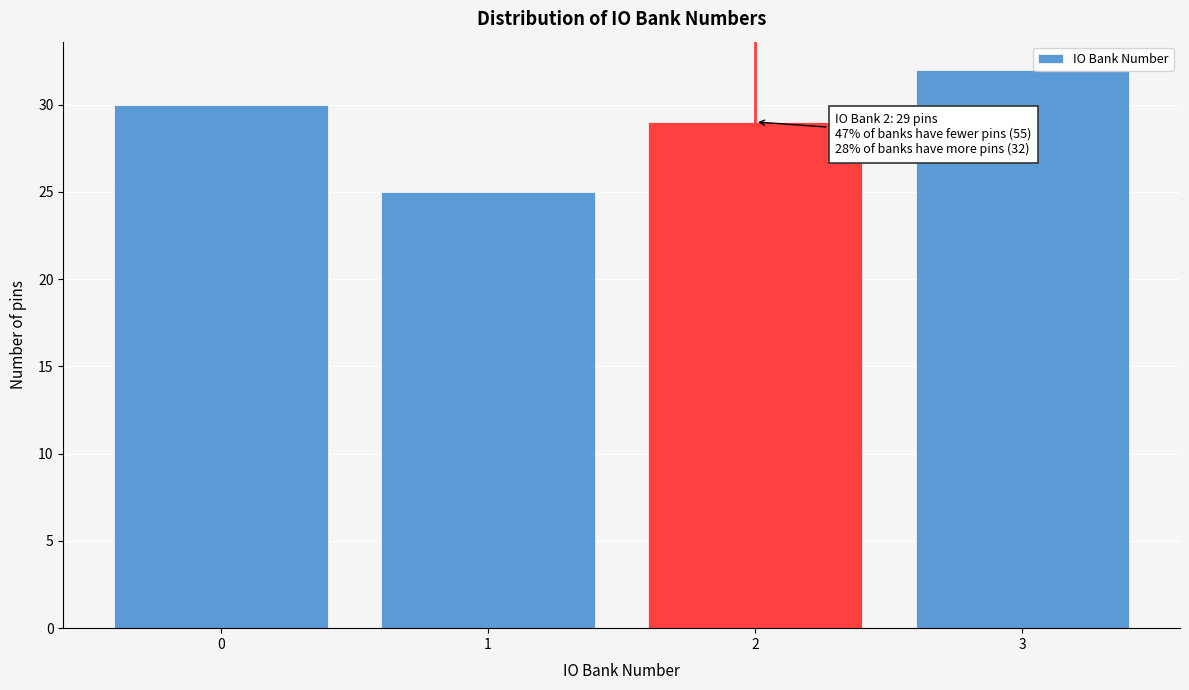

Reading right to left, extract all data points from this chart.

3=32	2=29	1=25	0=30